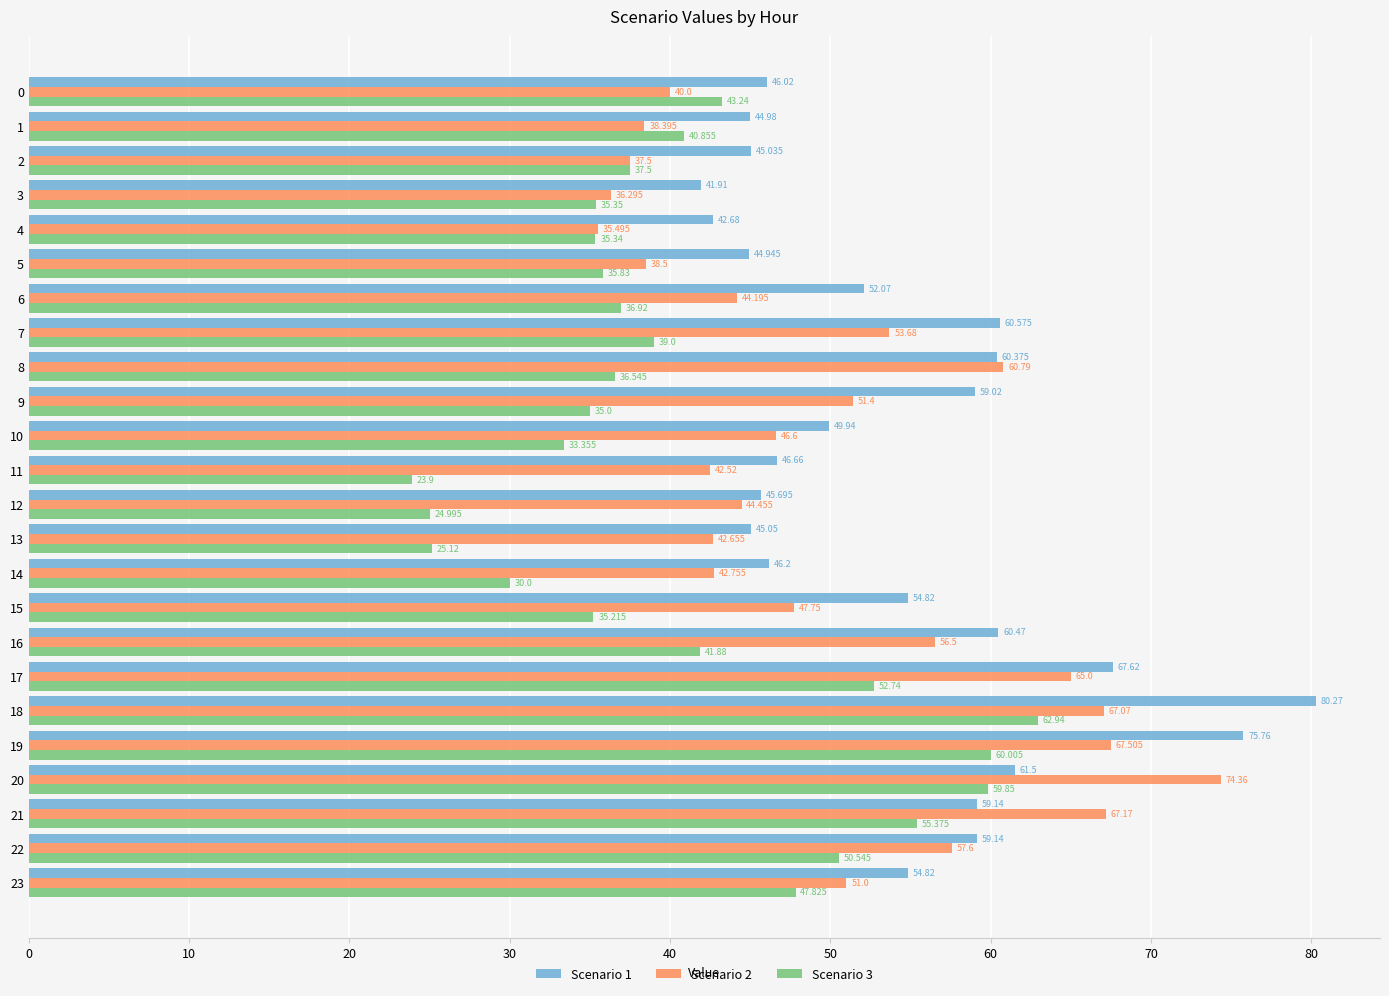

What is the total value across all series at 15?

137.8